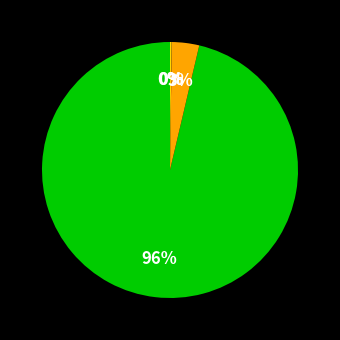

To the nearest percent, what is the average slice percentage?

25%